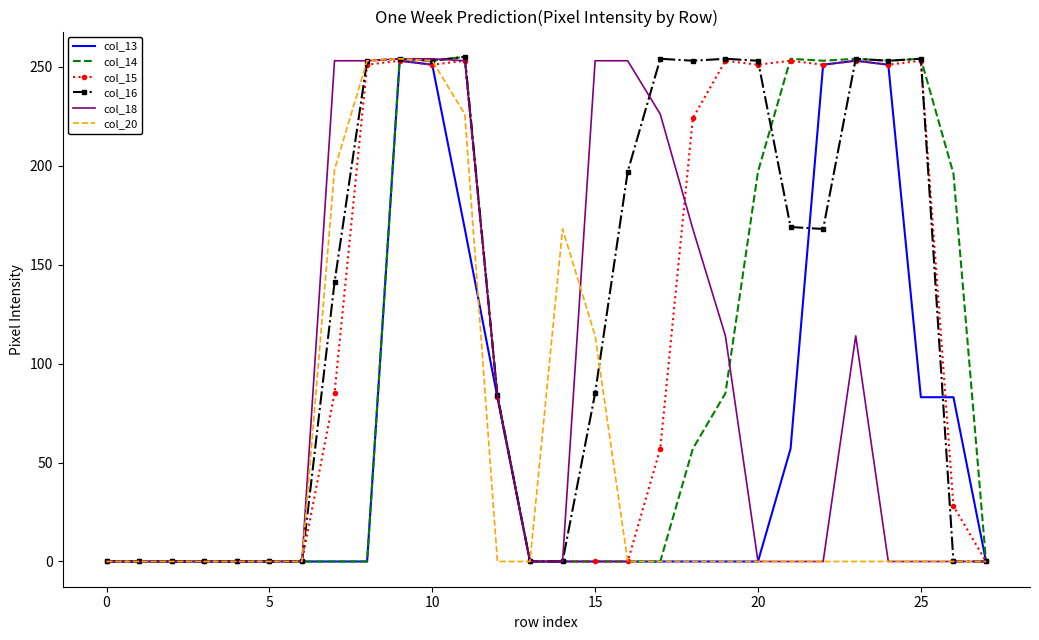

Which series has the largest total across all categories?

col_16